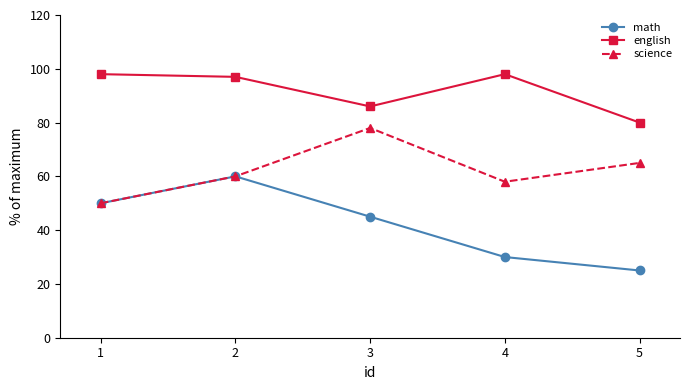

How many lines are shown in the chart?

3